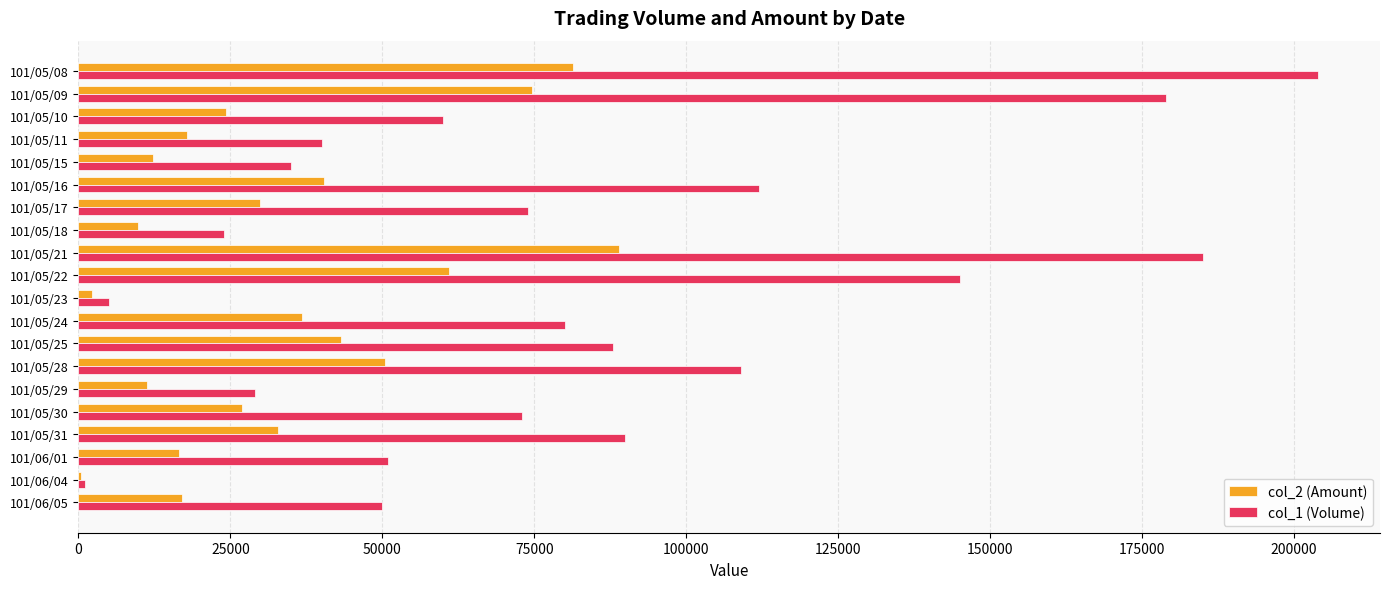

Which series has the largest range (max minus min)?

col_1 (Volume)